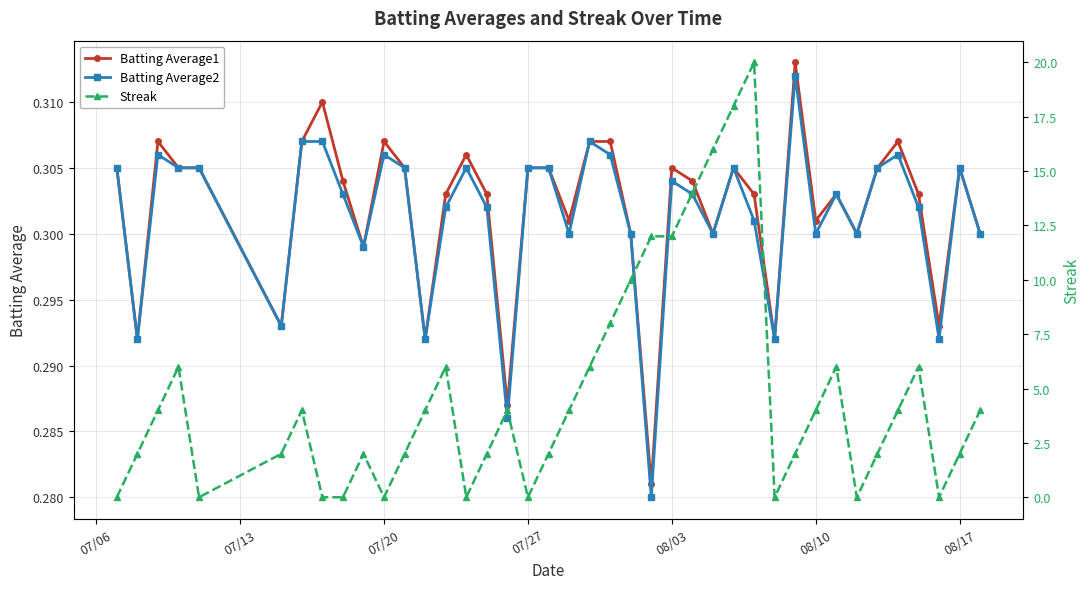

Count the Batting Average2 values in the range 0 to 1.

40